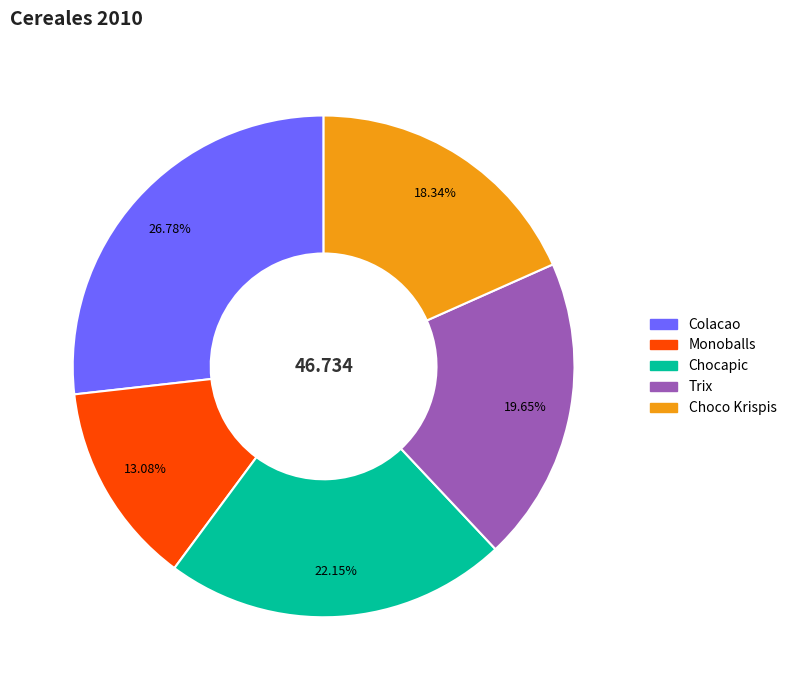

Approximately how many times larger is the value at Trix compared to Monoballs?

1.5